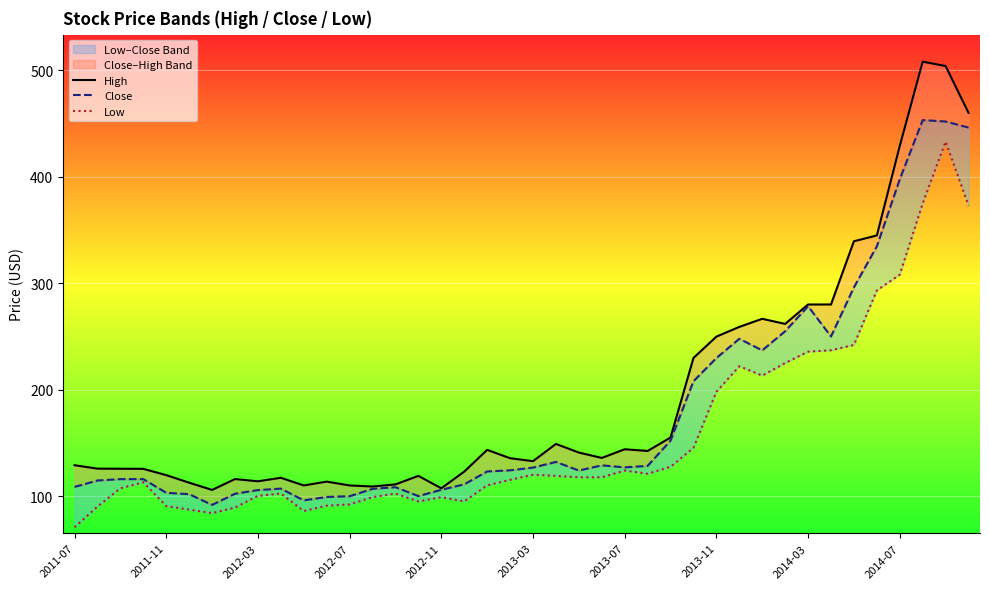

What is the spread (max minus min) of values at 14?

8.6